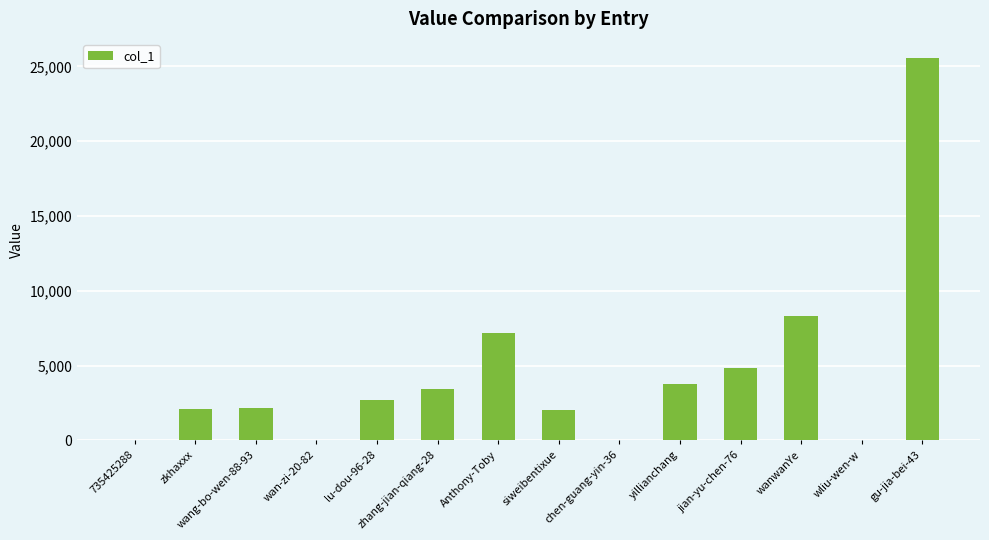

The value at yillianchang is 3794. True or false?

True